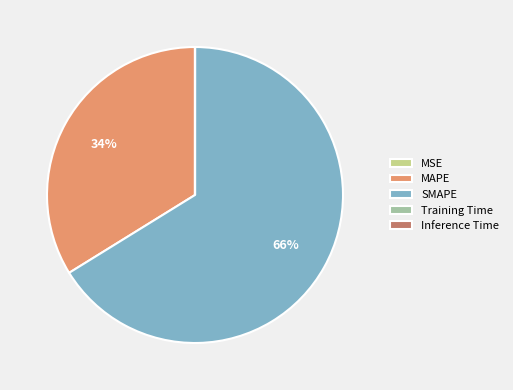

To the nearest percent, what is the difference between the largest and smallest slice percentages?

66%